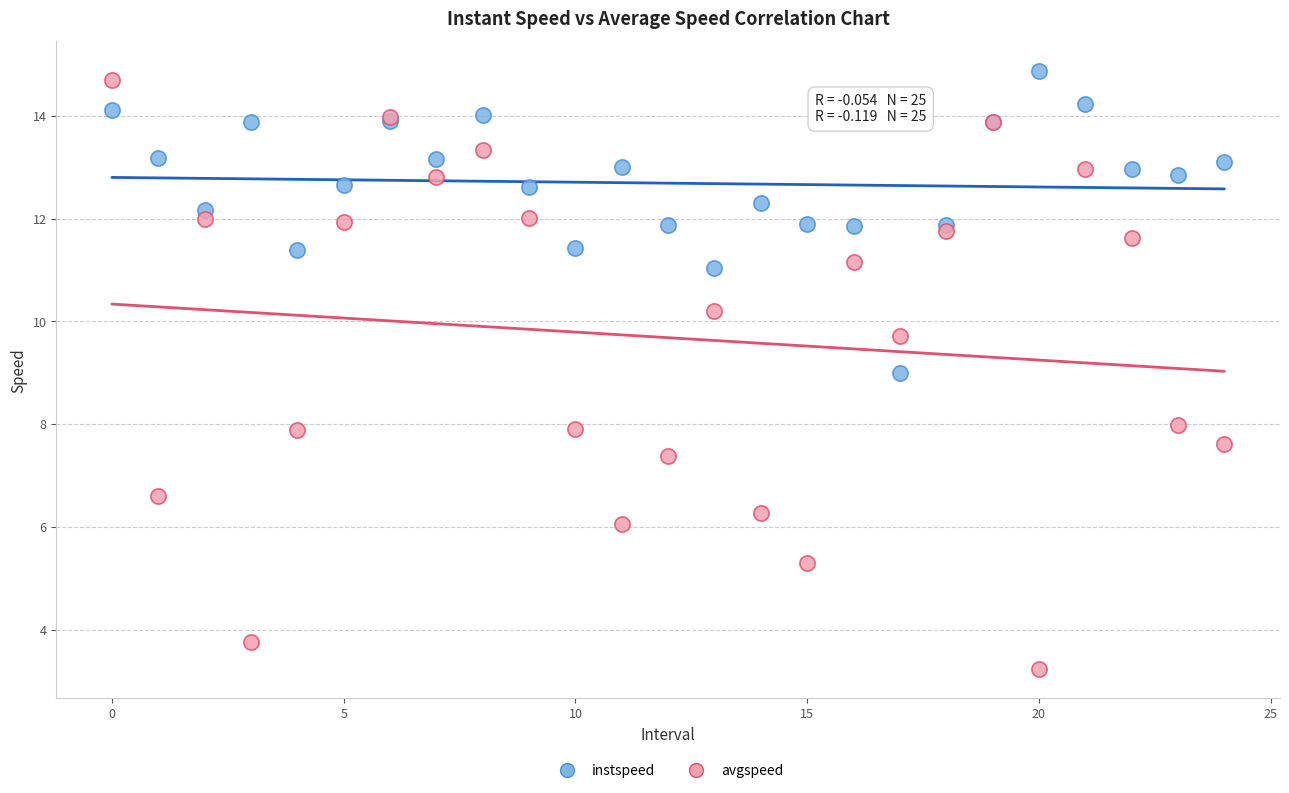

Which series has the largest Y range (max minus min)?

avgspeed